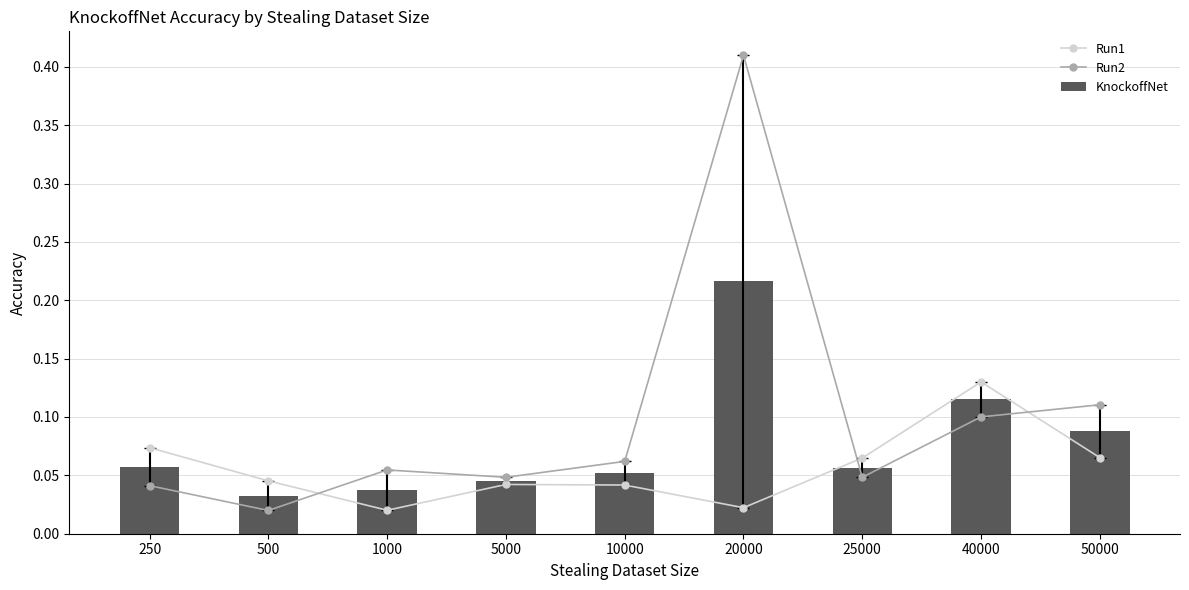

Reading left to right, what are all the values shown in this chart?

Run1: 0.1	0.0	0.0	0.0	0.0	0.0	0.1	0.1	0.1
Run2: 0.0	0.0	0.1	0.0	0.1	0.4	0.0	0.1	0.1
KnockoffNet: 0.1	0.0	0.0	0.0	0.1	0.2	0.1	0.1	0.1